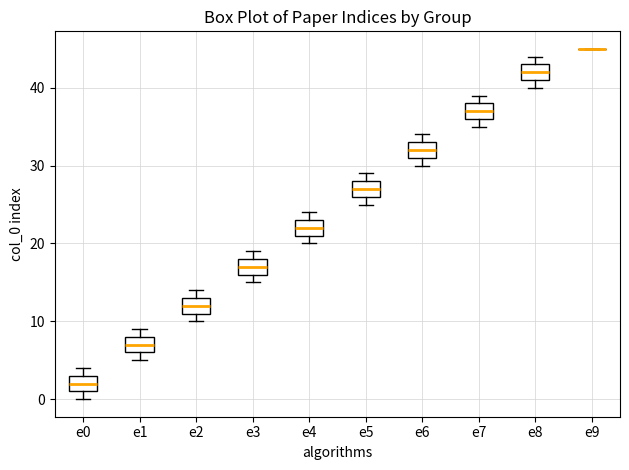

Where does the median line of the box for e3 sit on the y-axis? The values are not printed on the chart, so give them approximately, as read against the axis.

17